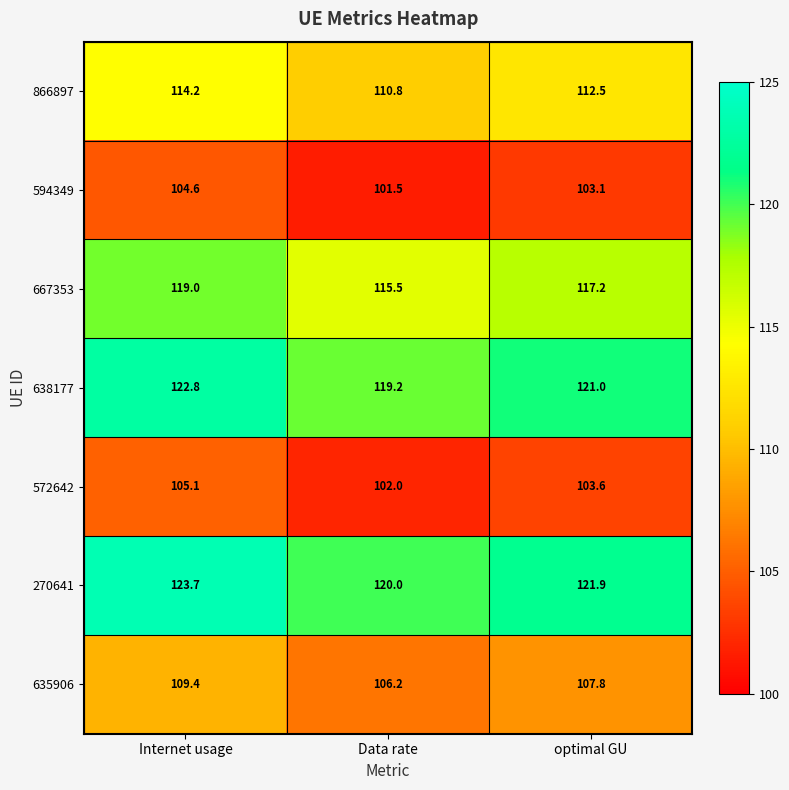

Rank the series by their maximum value, from highest to lowest.

270641, 638177, 667353, 866897, 635906, 572642, 594349